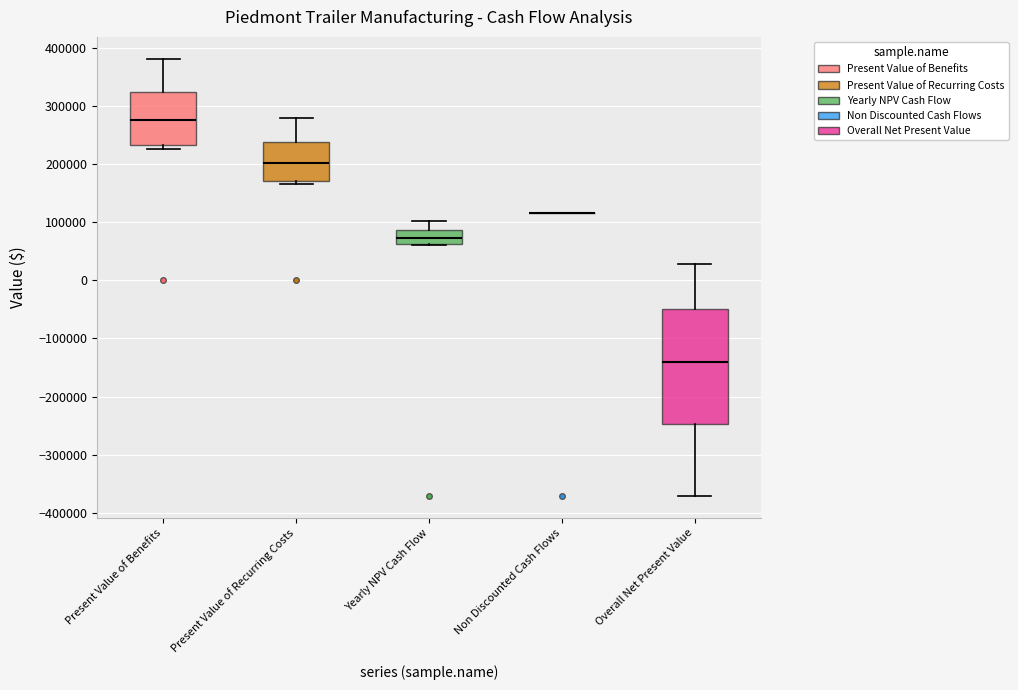

Where is the upper edge of the box for Overall Net Present Value on the y-axis? The values are not printed on the chart, so give them approximately, as read against the axis.

-50000